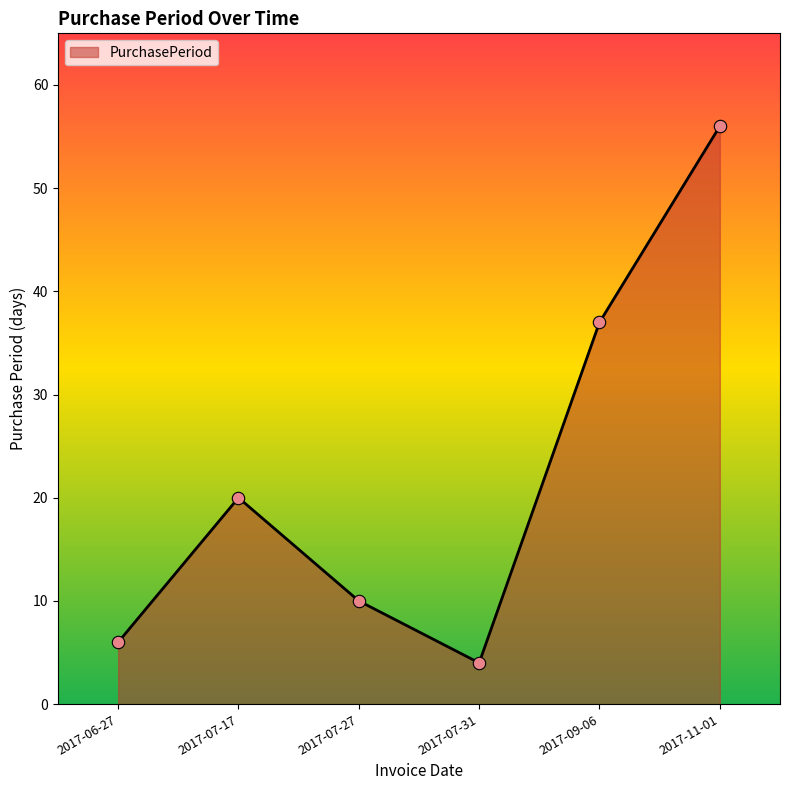

What is the change in value from 2017-07-31 to 2017-11-01?

+52